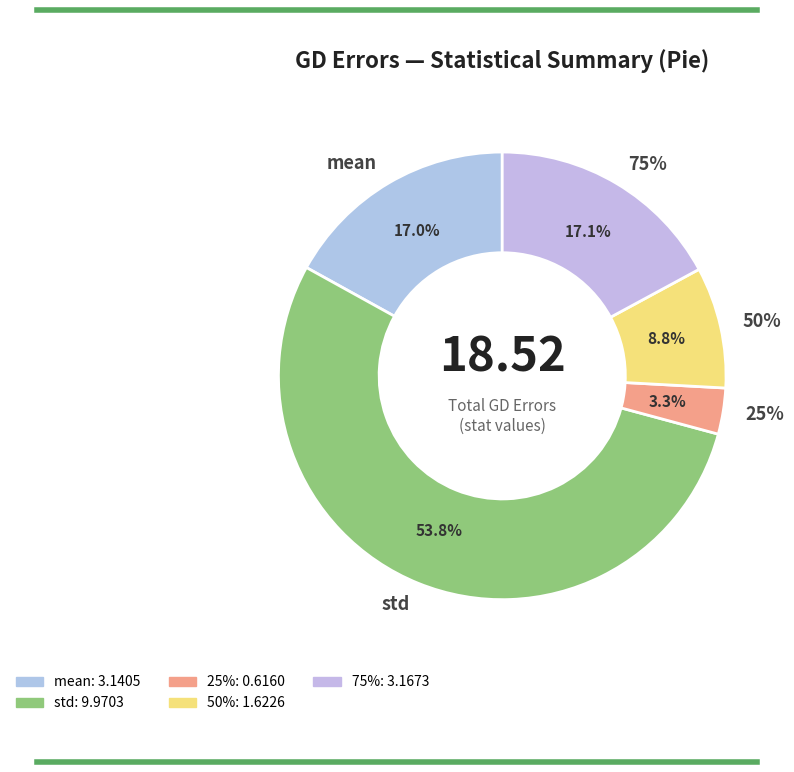

Count the number of slices in the pie.

8